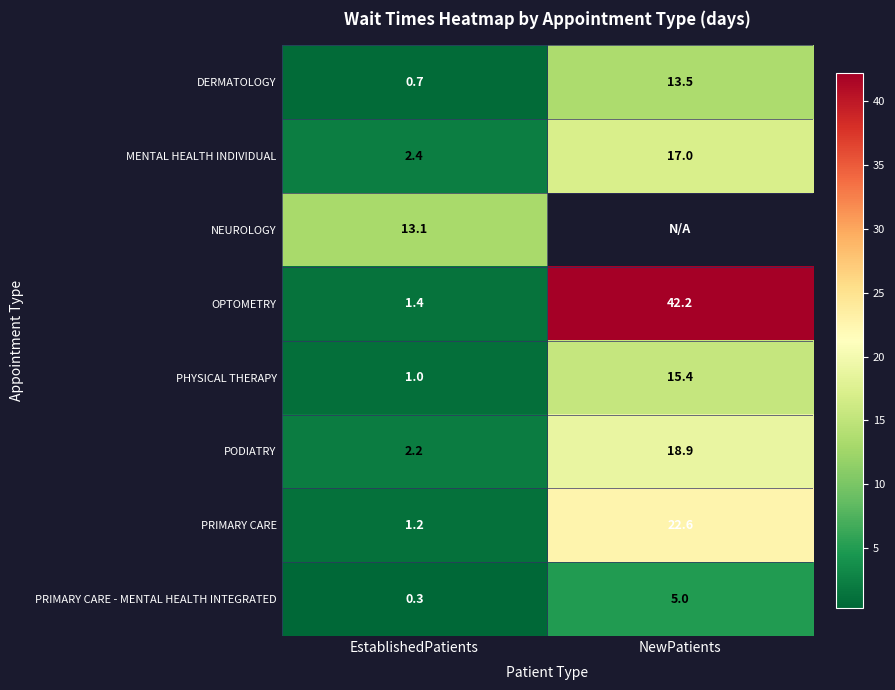

List the labels in order of DERMATOLOGY value, smallest first.

EstablishedPatients, NewPatients